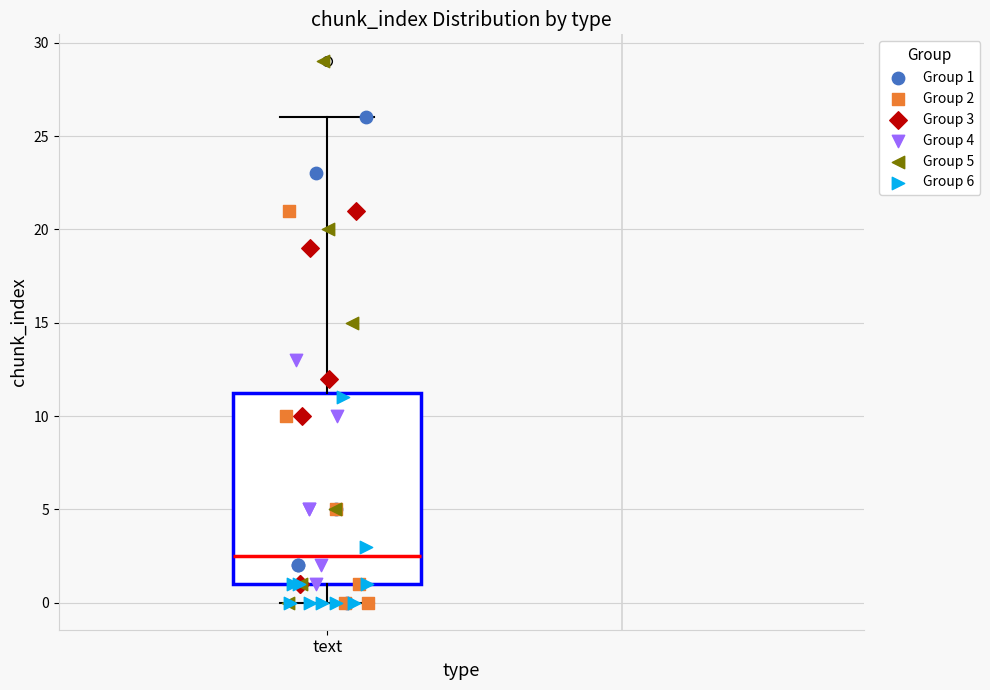

Read this box plot against the y-axis: the position of the median line, the range covered by the box, and the ends of both whiskers. The values are not printed on the chart, so give them approximately, as read against the axis.

median 2.5, box 1.0 to 11.5, whiskers 0.0 to 26.0